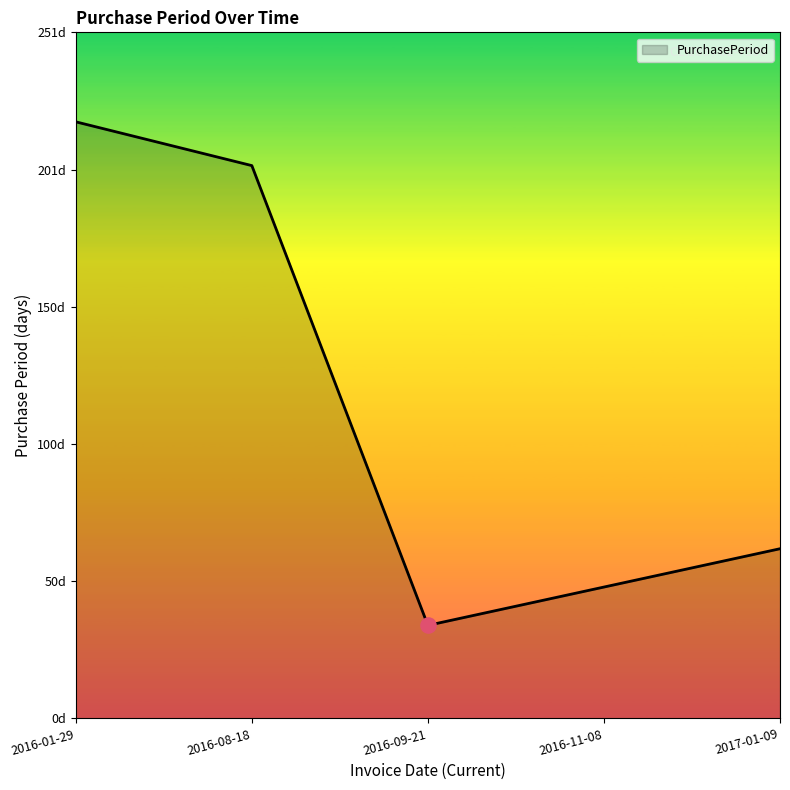

Is this an area chart (filled region under the line)?

Yes